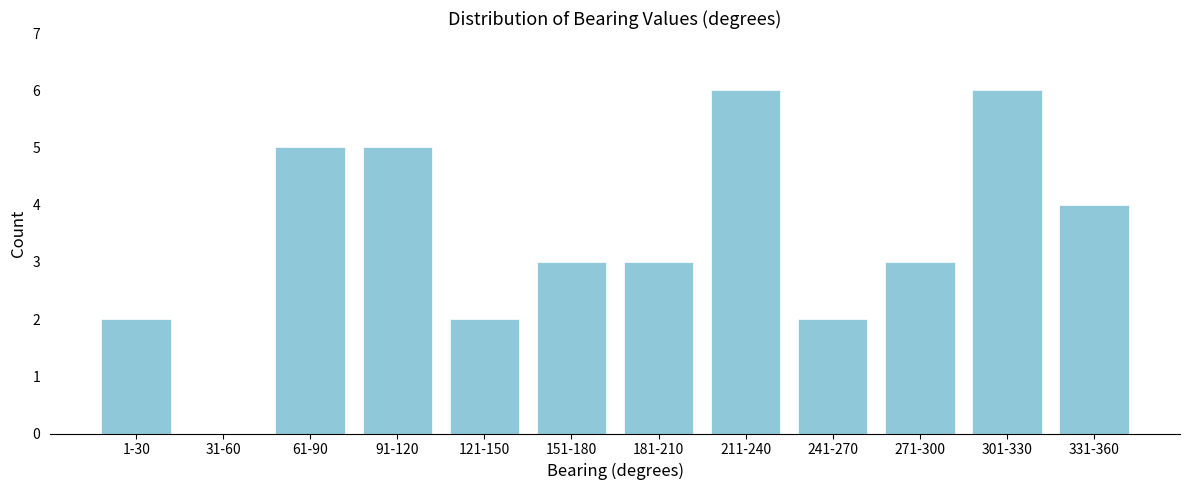

Reading left to right, extract all data points from this chart.

1-30=2	31-60=0	61-90=5	91-120=5	121-150=2	151-180=3	181-210=3	211-240=6	241-270=2	271-300=3	301-330=6	331-360=4